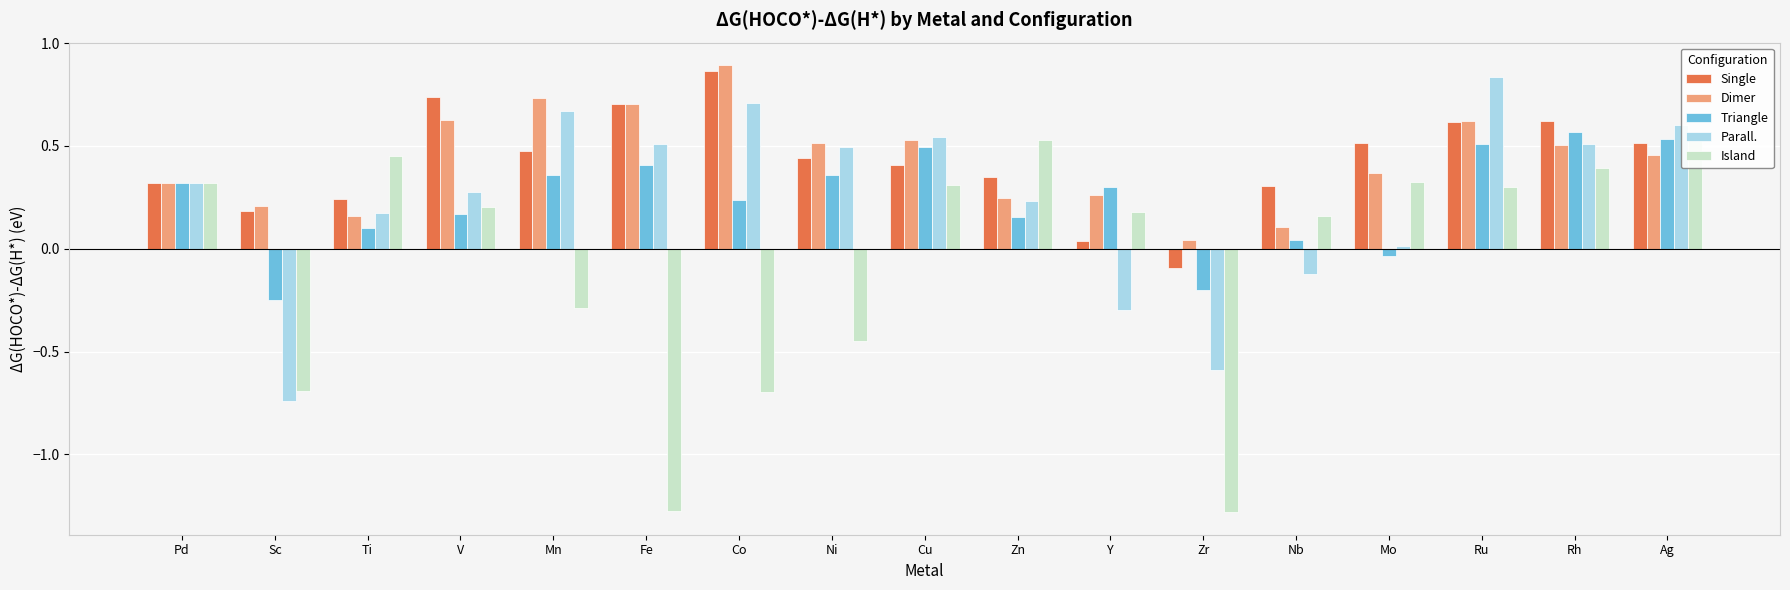

Is it true that Triangle equals 0.2 at Mn?

False